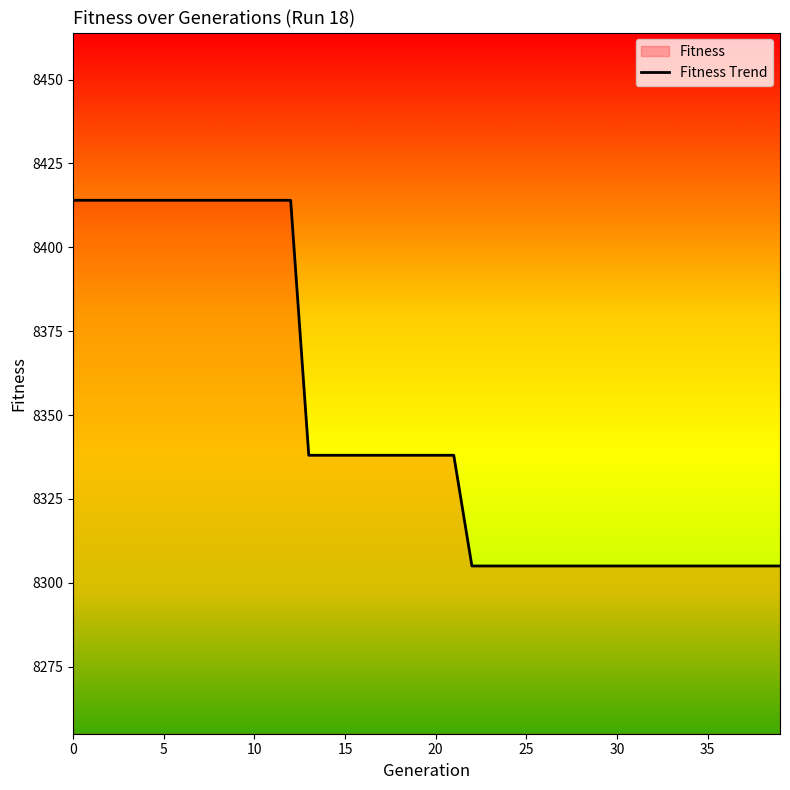

Reading left to right, extract all data points from this chart.

8414	8414	8414	8414	8414	8414	8414	8414	8414	8414	8414	8414	8414	8338	8338	8338	8338	8338	8338	8338	8338	8338	8305	8305	8305	8305	8305	8305	8305	8305	8305	8305	8305	8305	8305	8305	8305	8305	8305	8305